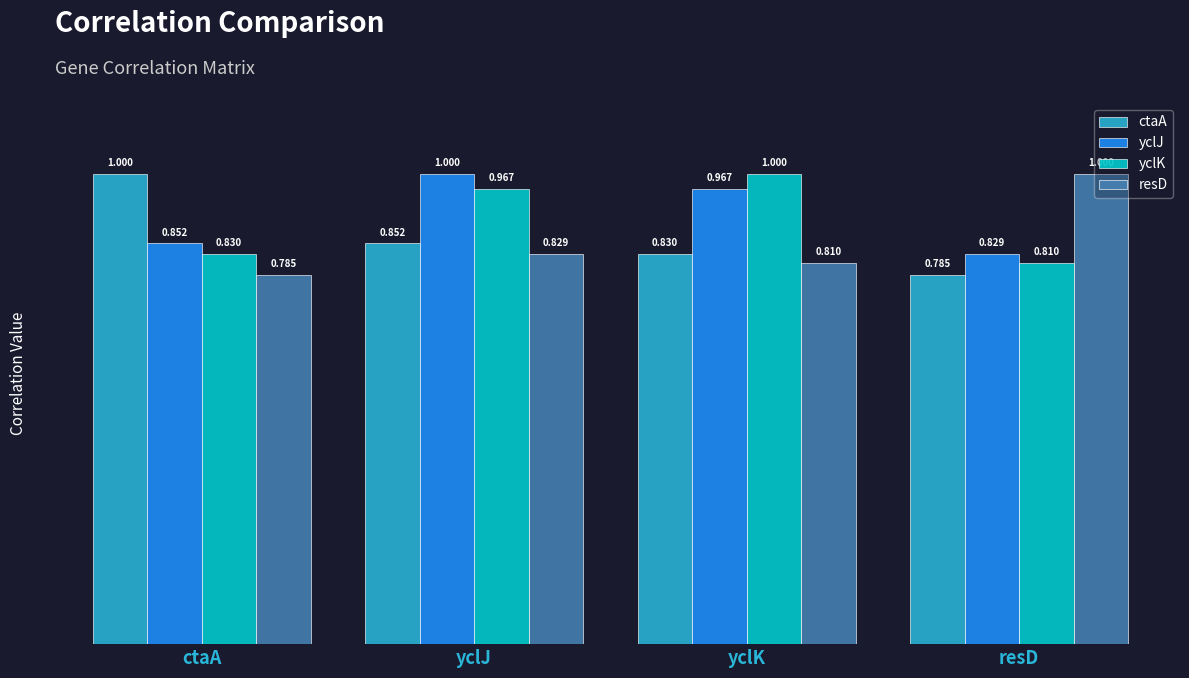

List the labels in order of yclJ value, largest first.

yclJ, yclK, ctaA, resD